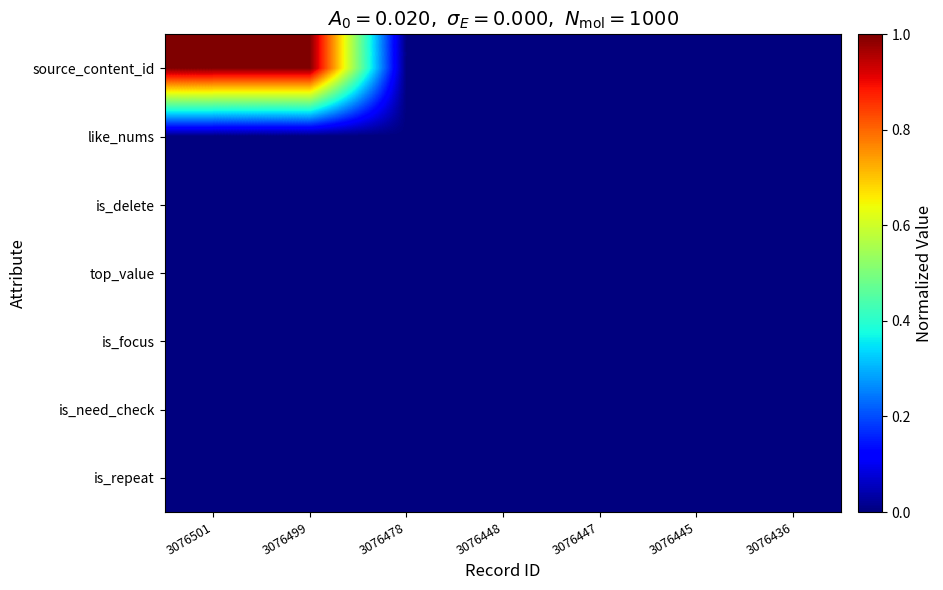

List the series in order of their peak value, highest first.

source_content_id, like_nums, is_delete, top_value, is_focus, is_need_check, is_repeat